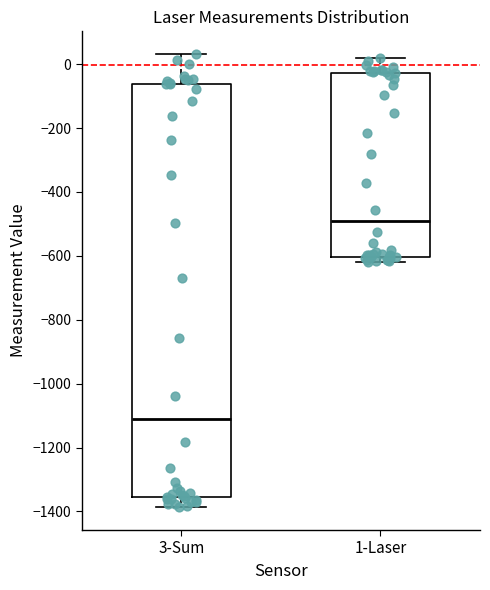

Comparing the boxes themselves (not the whiskers), which one is the tallest?

3-Sum